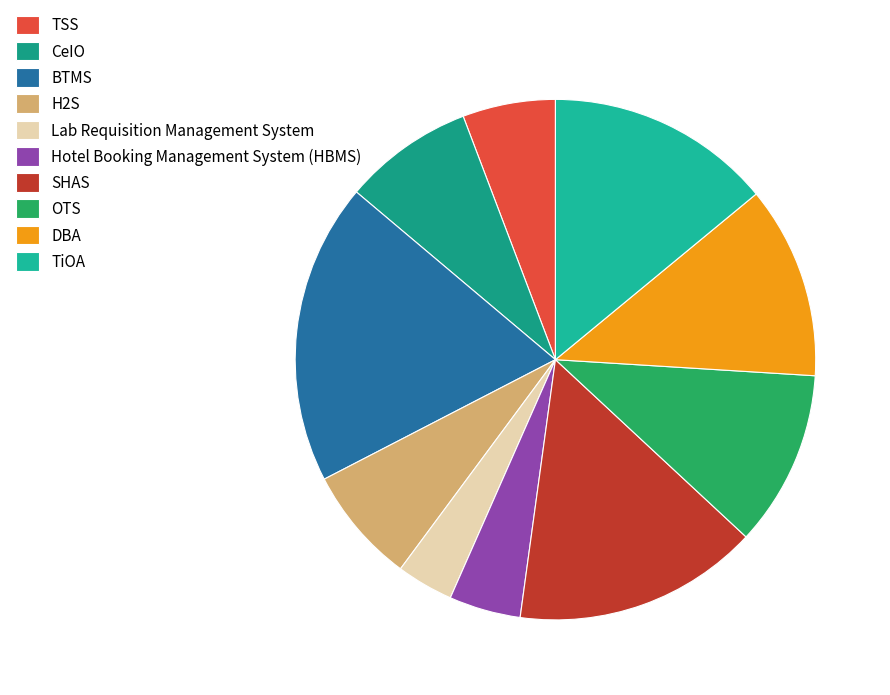

Combined, what portion of the pie is BTMS and H2S?

26.0%